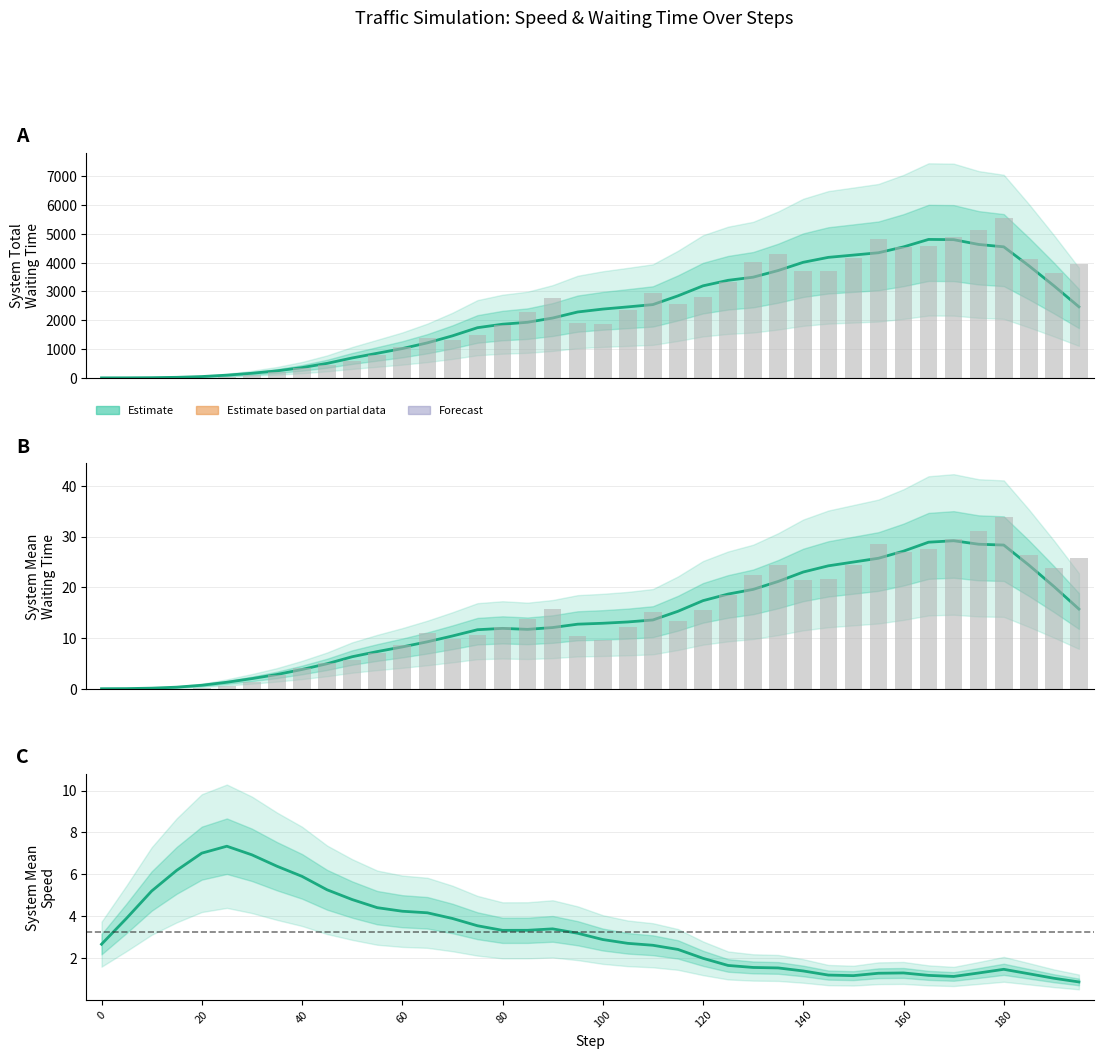

The System Mean Speed series shows 3.3 at 80. True or false?

True